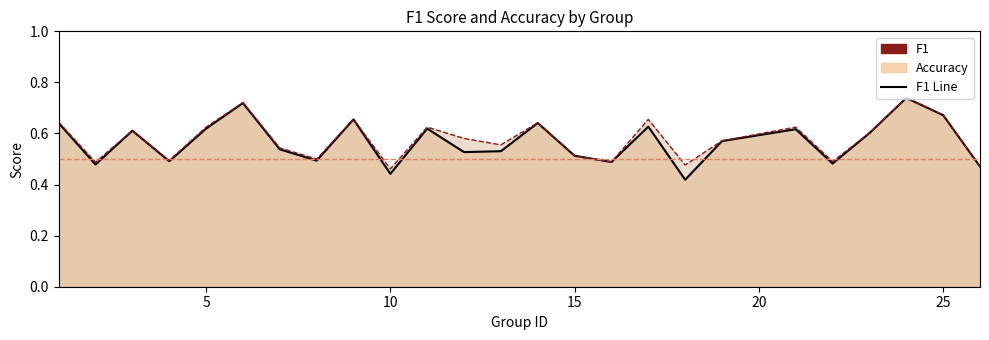

The accuracy series shows 1.1 at 5. True or false?

False